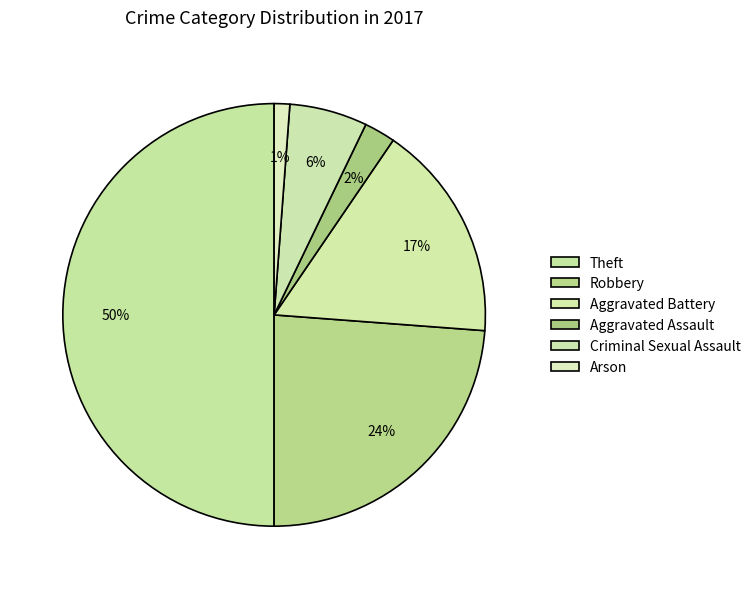

Is it true that Criminal Sexual Assault is 1% of the pie?

False